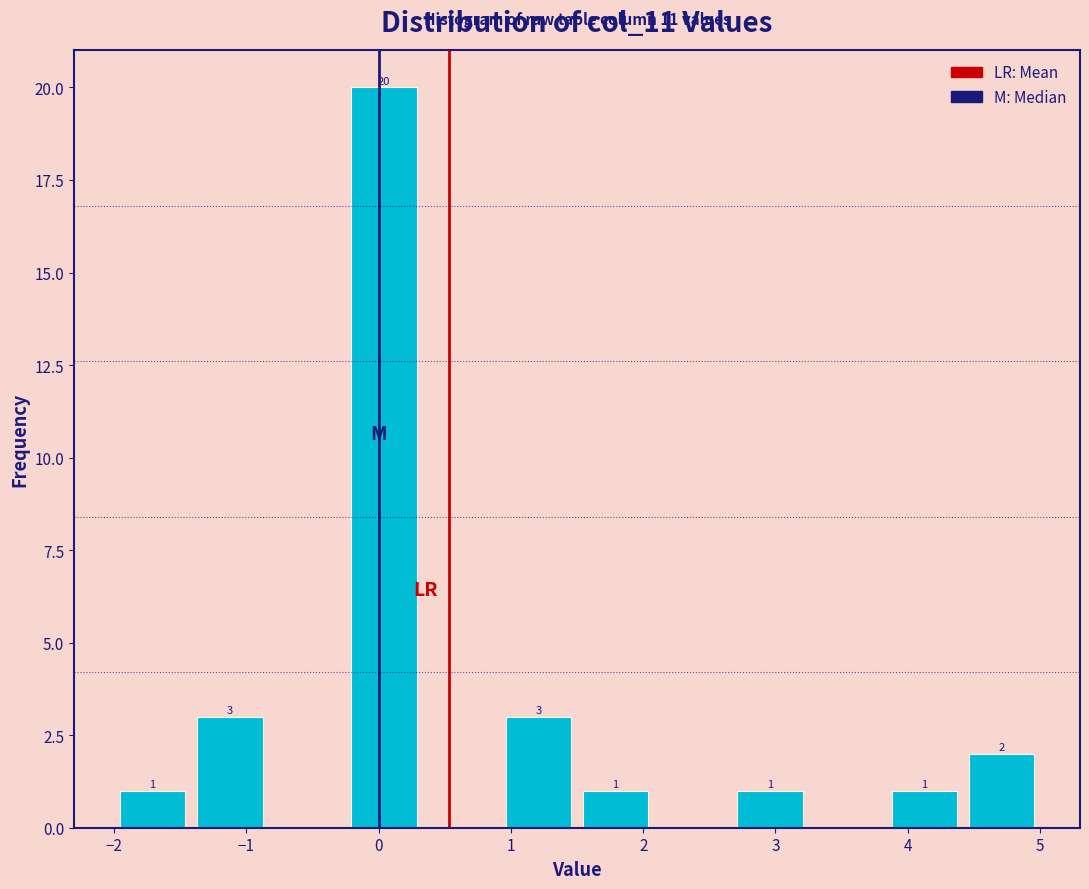

Which range on the x-axis has the tallest bar?

-0.2 to 0.3